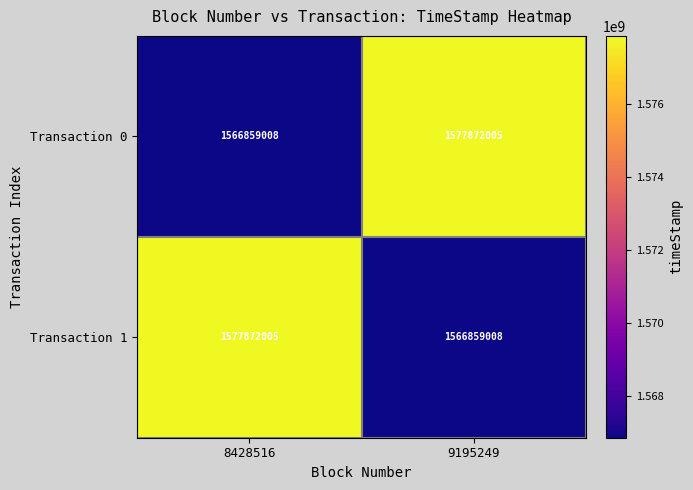

Reading left to right, list all the values displayed in this chart.

Transaction 0: 1566859008	1577872005
Transaction 1: 1577872005	1566859008